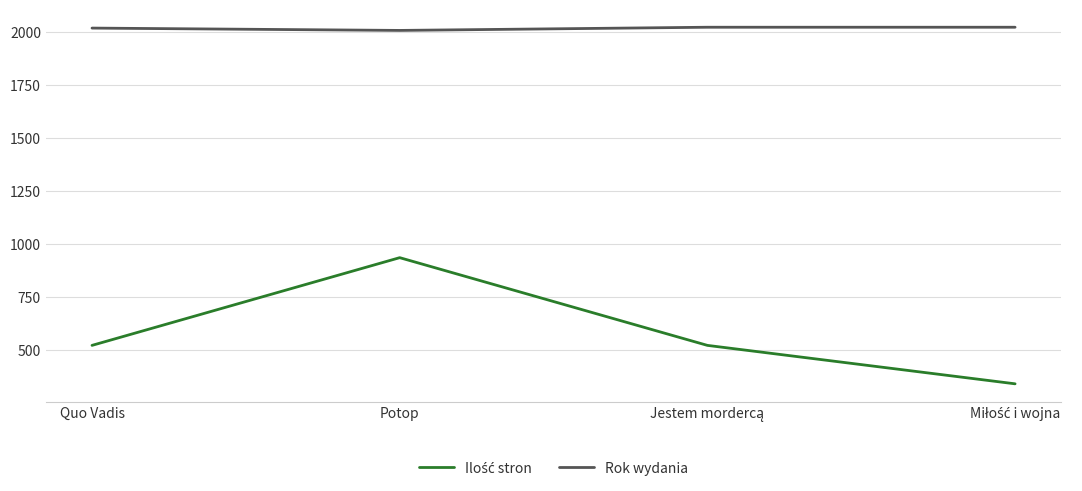

What is the difference between the highest and lowest values at Quo Vadis?

1494